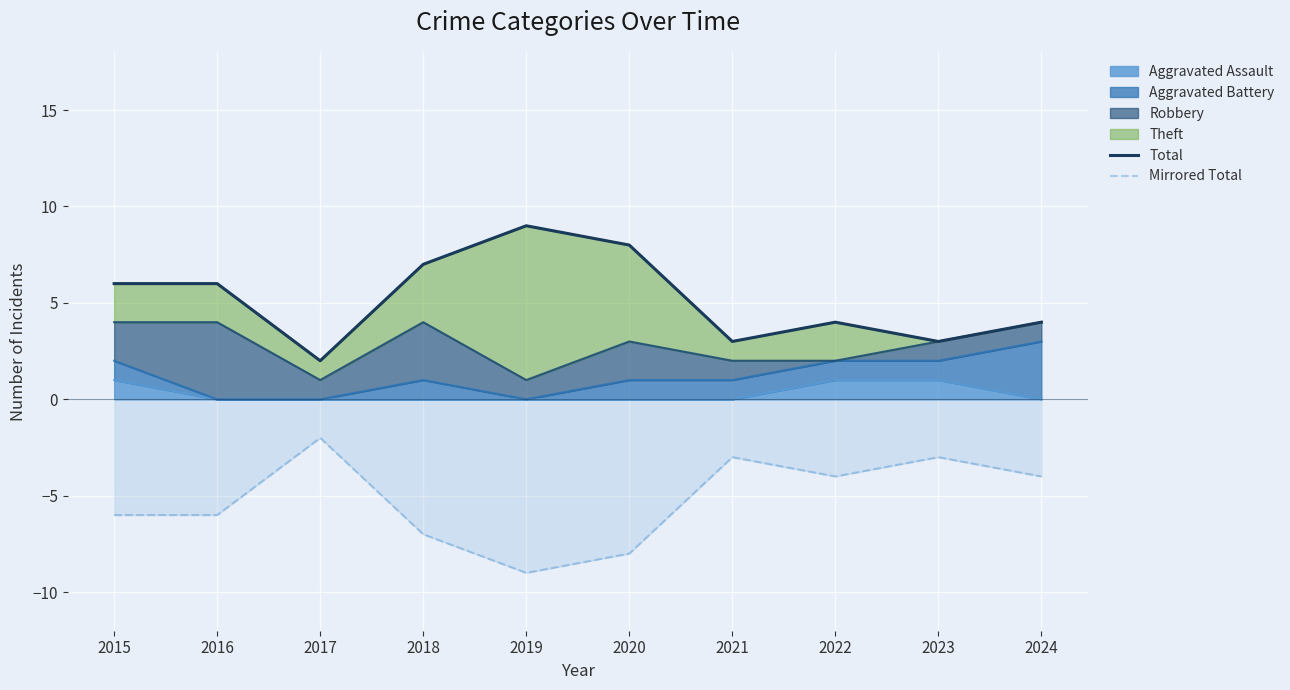

True or false: Total has more than 2 points higher than both neighbors.

False